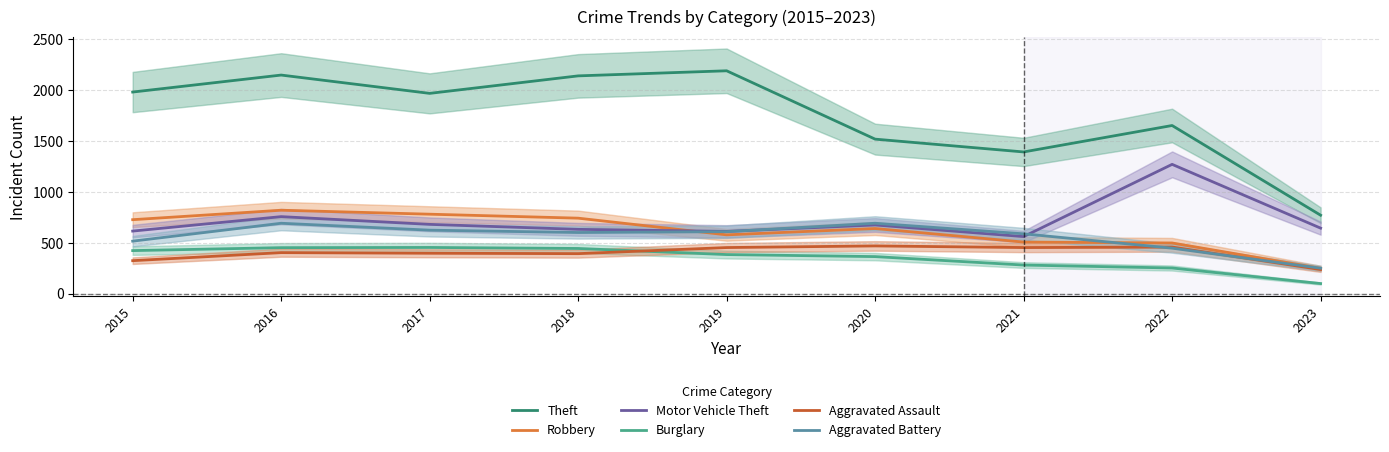

Where is the first local minimum for Aggravated Assault?

2018